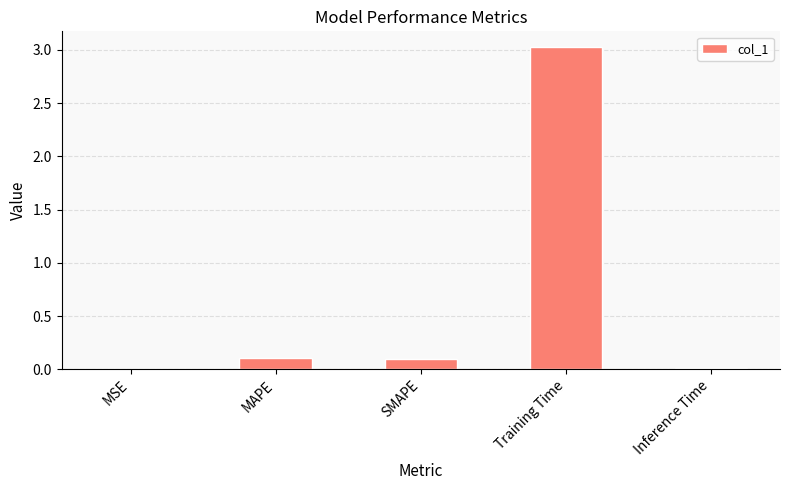

What is the sum of all values?

3.2